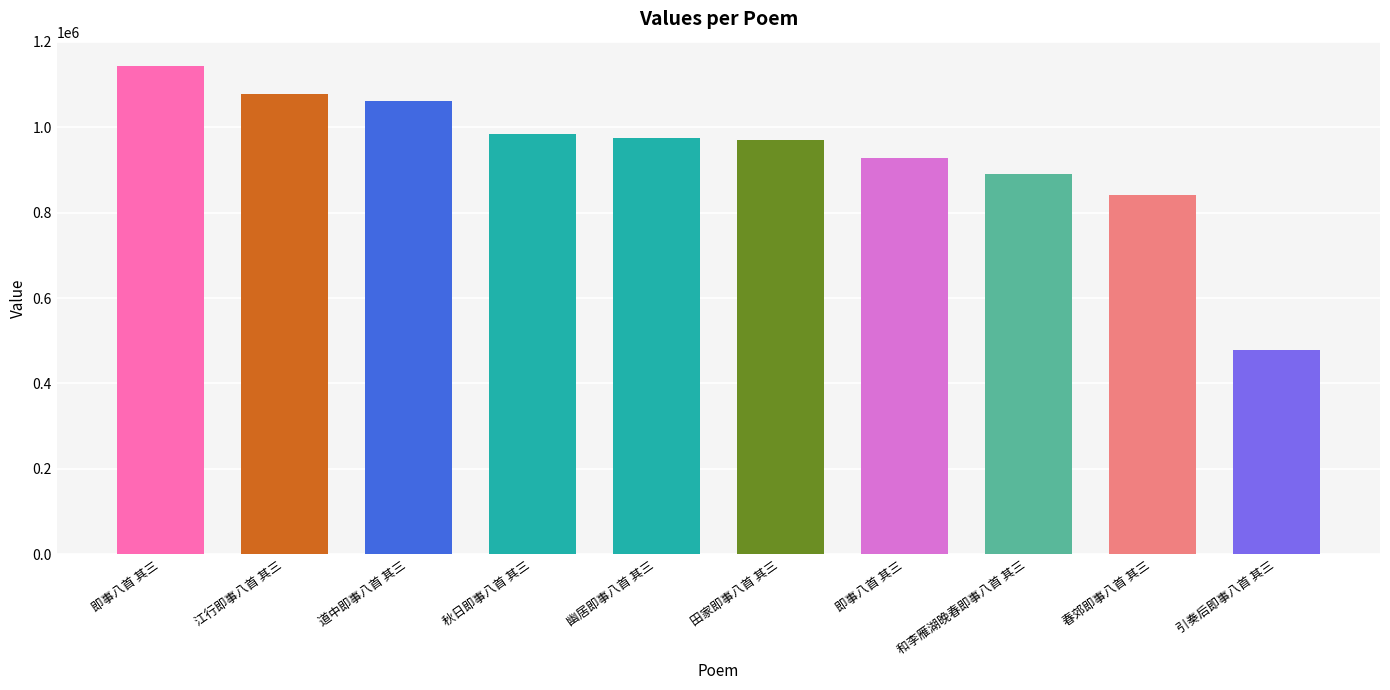

The chart shows a value of 889735 at 和李雁湖晚春即事八首 其三. True or false?

True